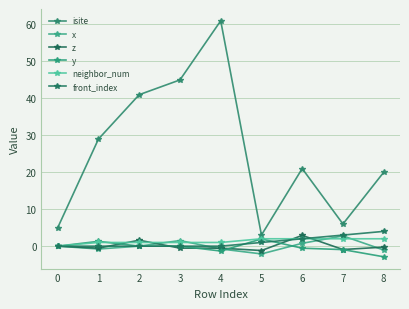

How many lines are shown in the chart?

6